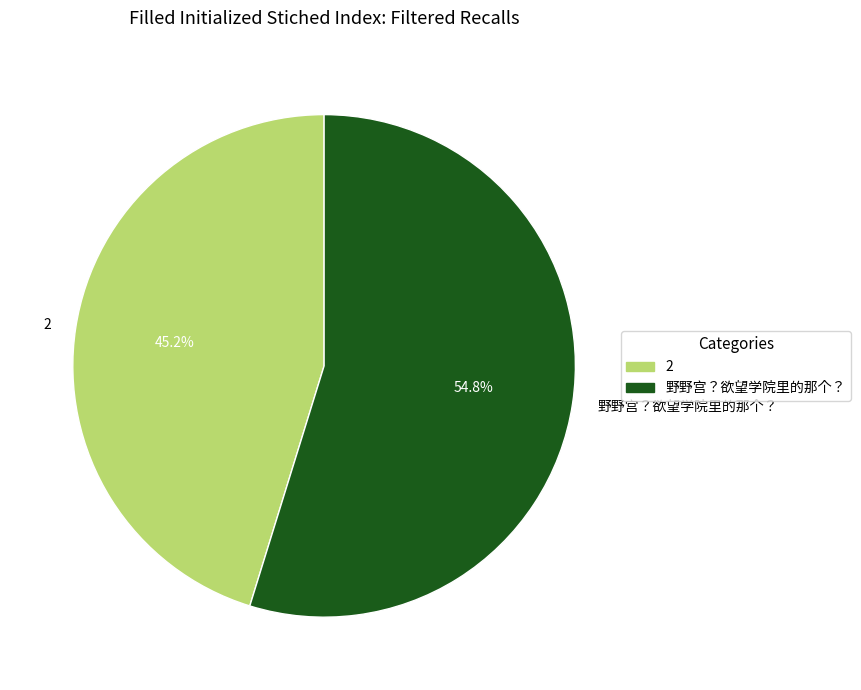

What percentage do 野野宫？欲望学院里的那个？ and 2 together represent?

100.0%